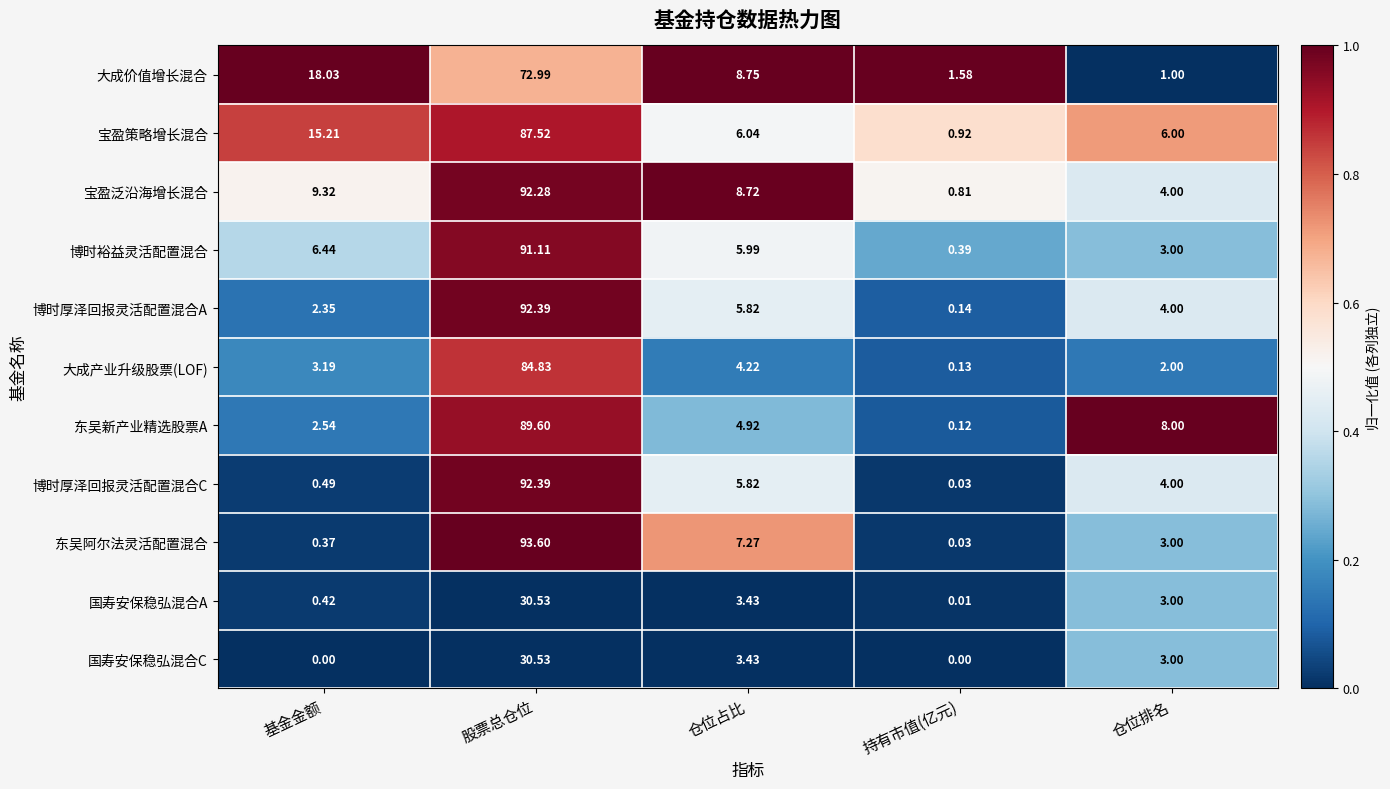

Is the value of 大成产业升级股票(LOF) at 基金金额 greater than the value of 东吴阿尔法灵活配置混合 at 仓位占比?

No